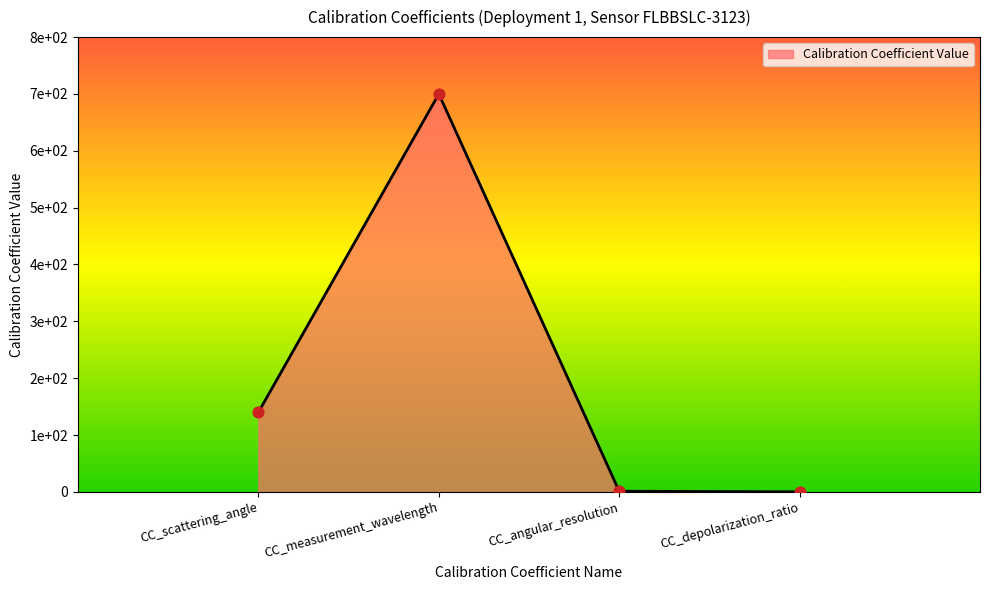

What is the change in value from CC_measurement_wavelength to CC_depolarization_ratio?

-700.0